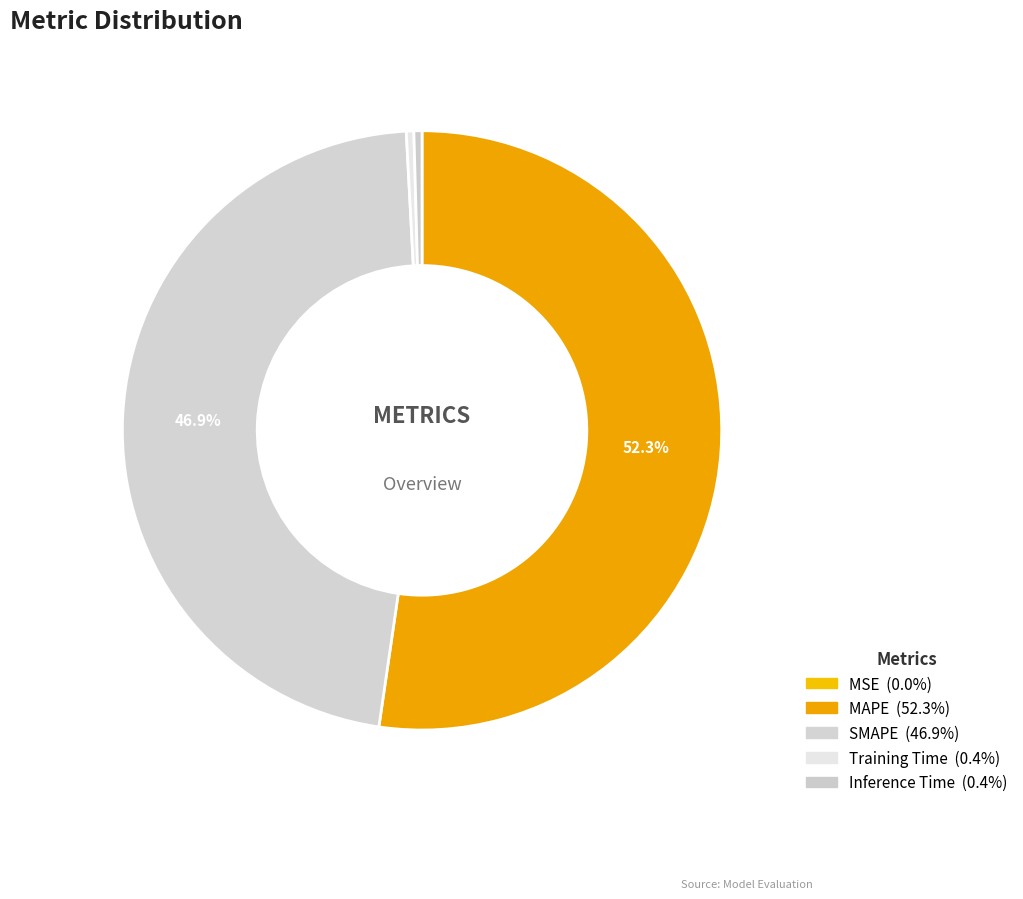

To the nearest percent, what is the combined percentage of SMAPE and MAPE?

99%